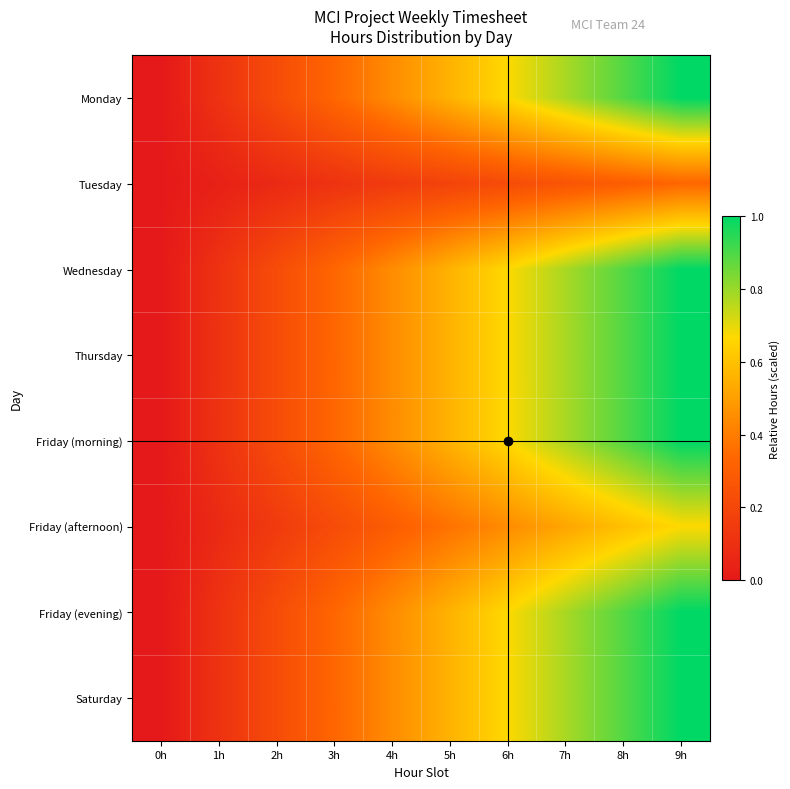

Which label corresponds to the smallest value in the chart?

0h